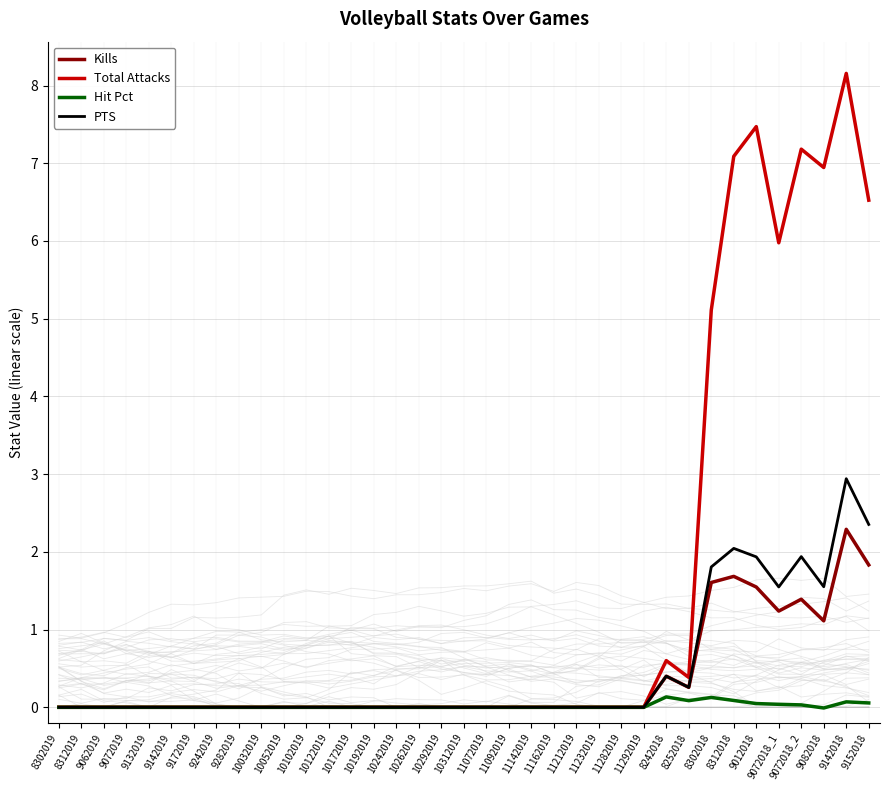

In Hit Pct, how many points are lower than both neighbors (excluding endpoints)?

2